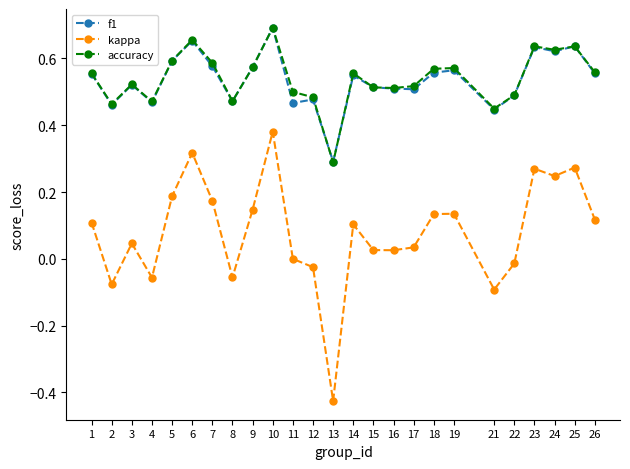

Is it true that accuracy equals 0.6 at 23?

True